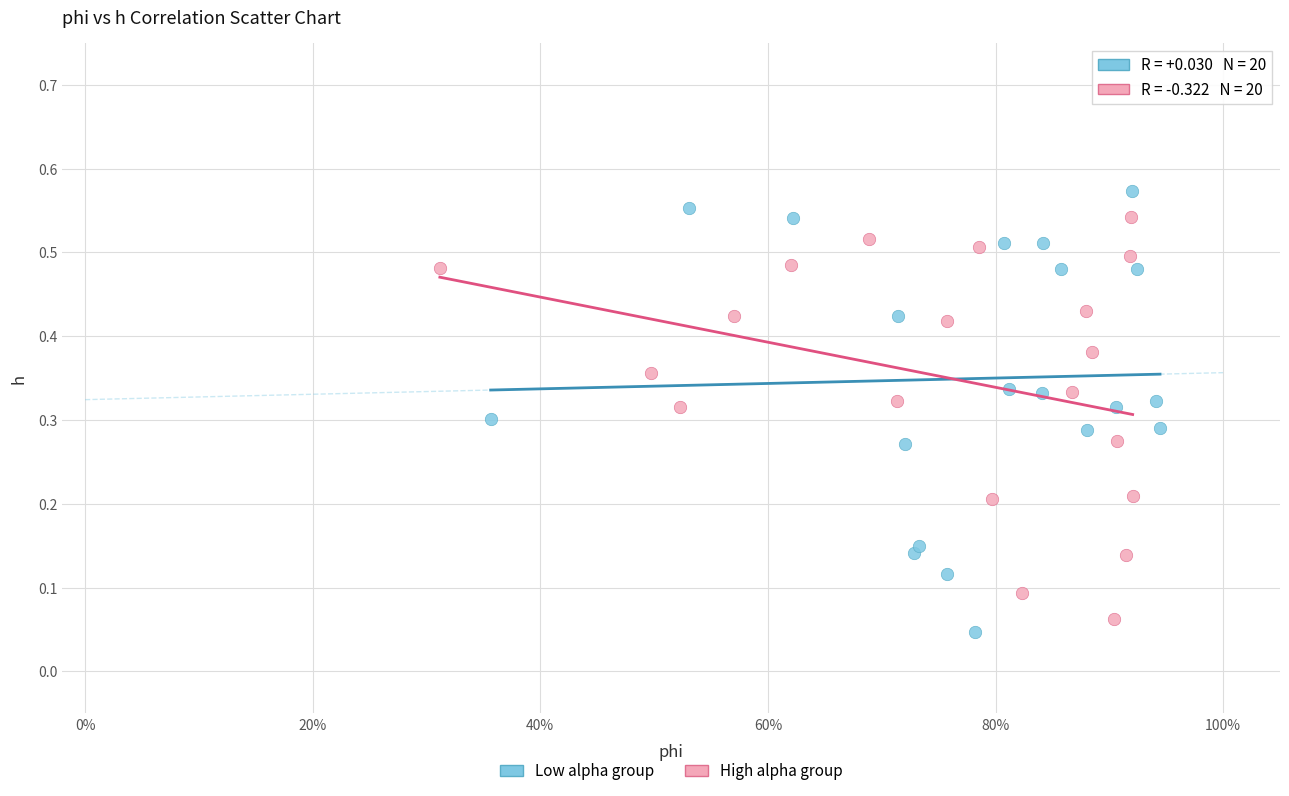

Which series contains the lowest Y value?

Low alpha group